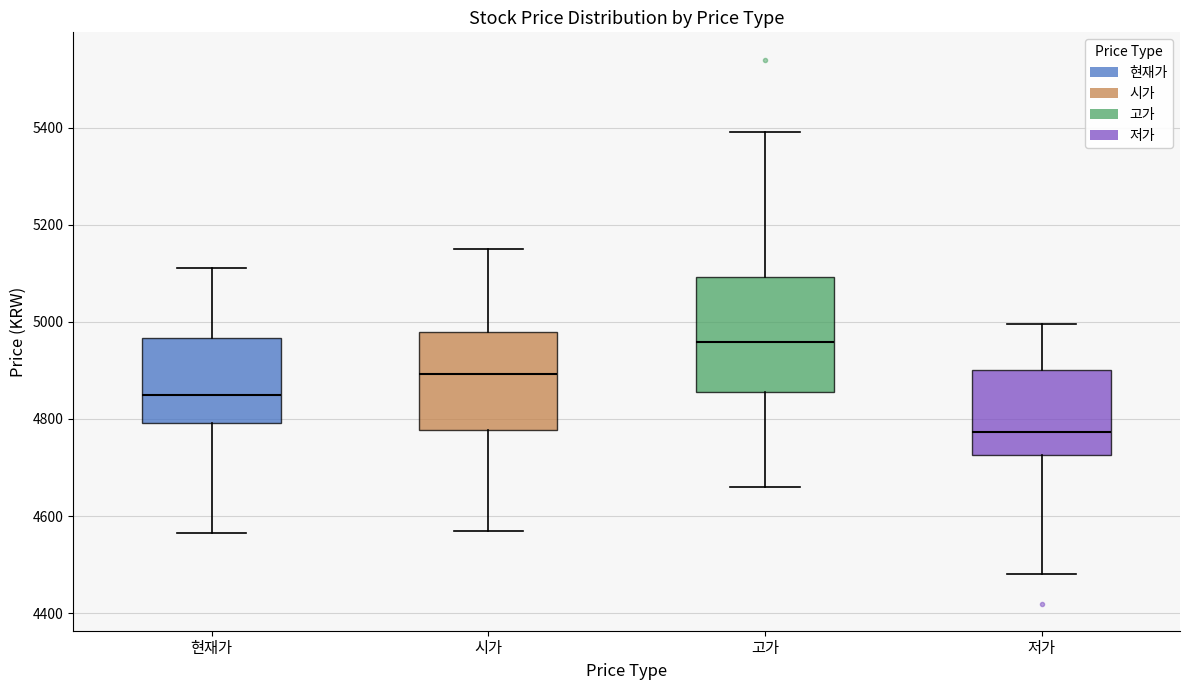

Which box is the tallest, from its lower edge to its upper edge?

고가